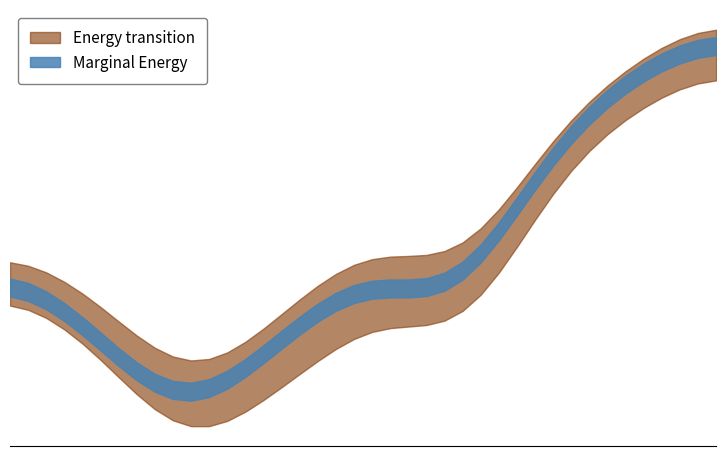

What is the maximum value shown in the chart?

145.7